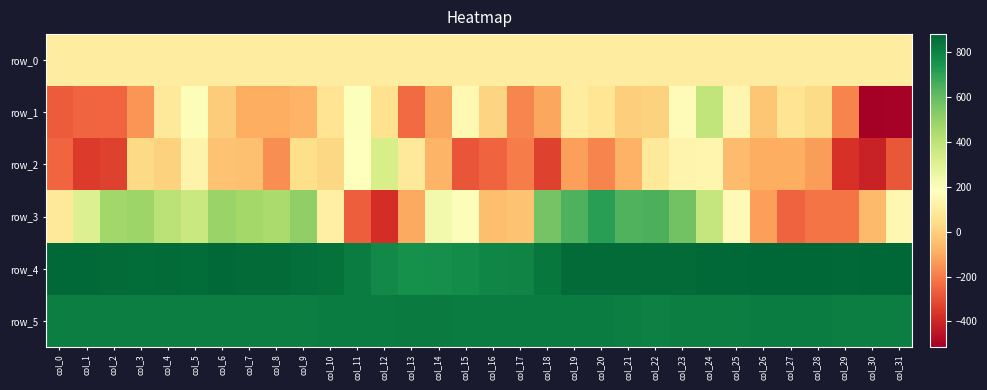

At col_12, list the series in order from smallest to largest.

row_3, row_1, row_0, row_2, row_4, row_5